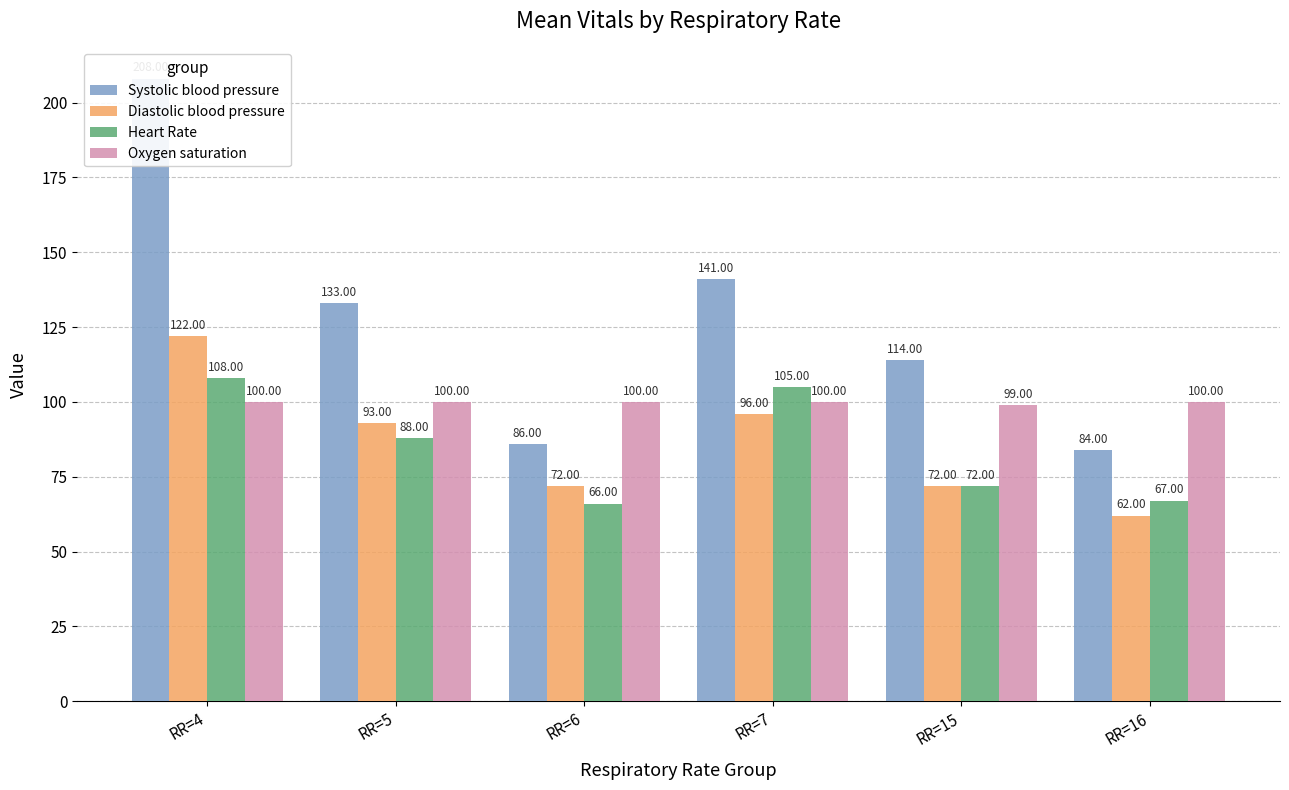

What is the difference between the Systolic blood pressure values at RR=4 and RR=6?

122